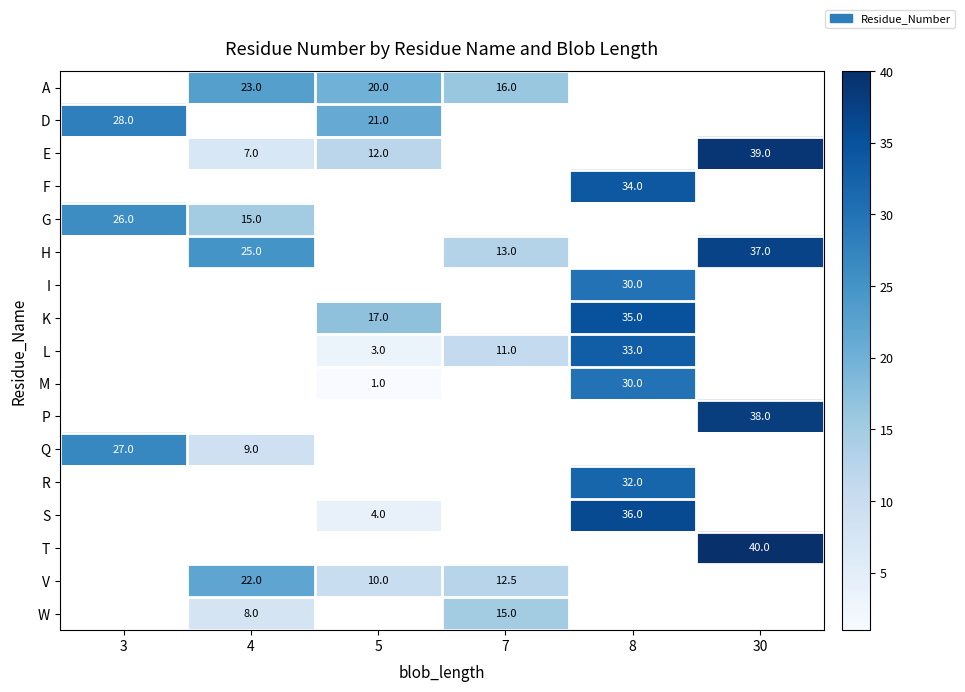

True or false: A has a value of 16.0 at 7.

True